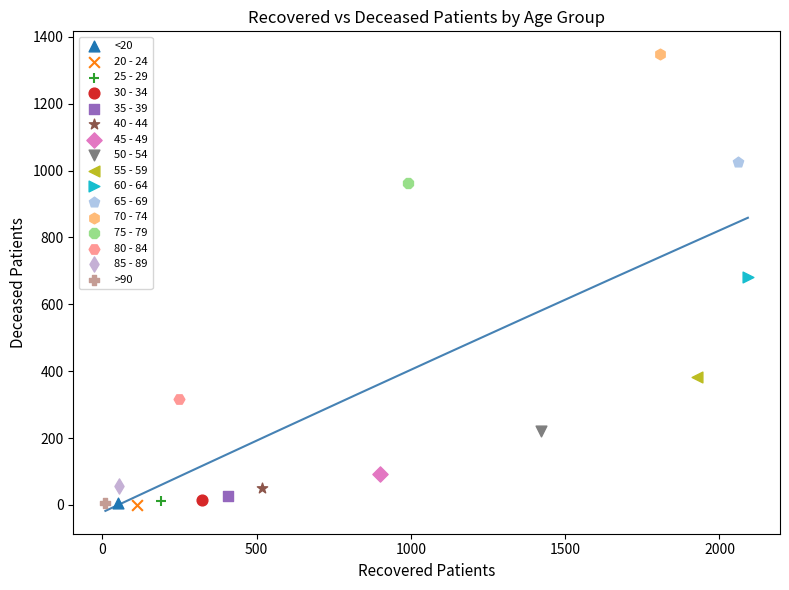

What are all the series names shown in the legend?

<20, 20 - 24, 25 - 29, 30 - 34, 35 - 39, 40 - 44, 45 - 49, 50 - 54, 55 - 59, 60 - 64, 65 - 69, 70 - 74, 75 - 79, 80 - 84, 85 - 89, >90